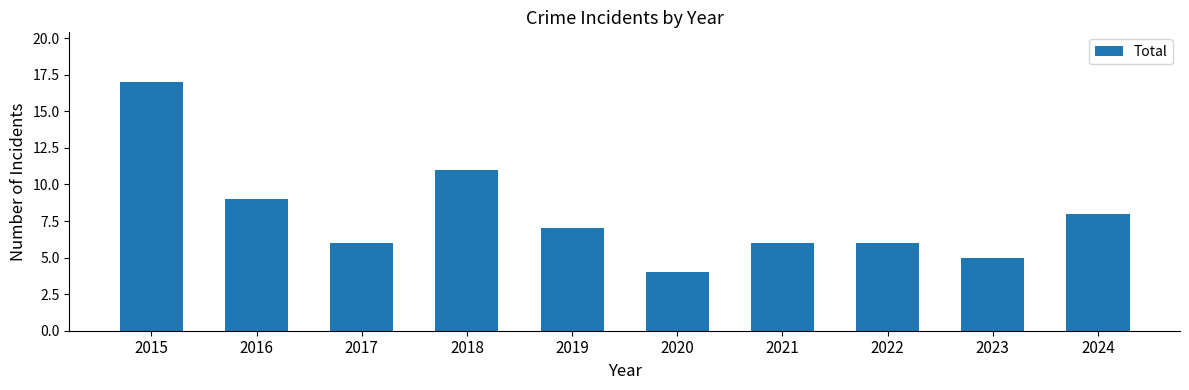

At which label does the data first exceed 7?

2015